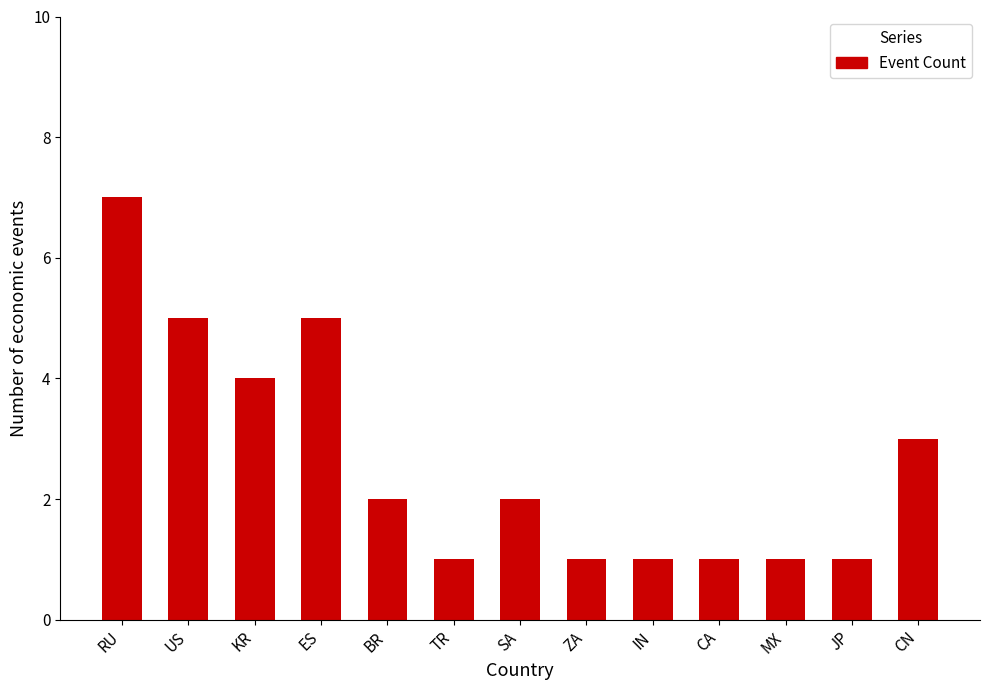

How many distinct data groups are displayed?

1